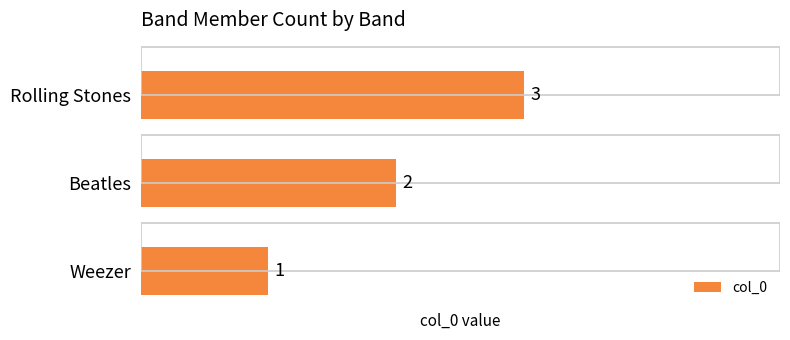

Rank the categories by value from highest to lowest.

Rolling Stones, Beatles, Weezer